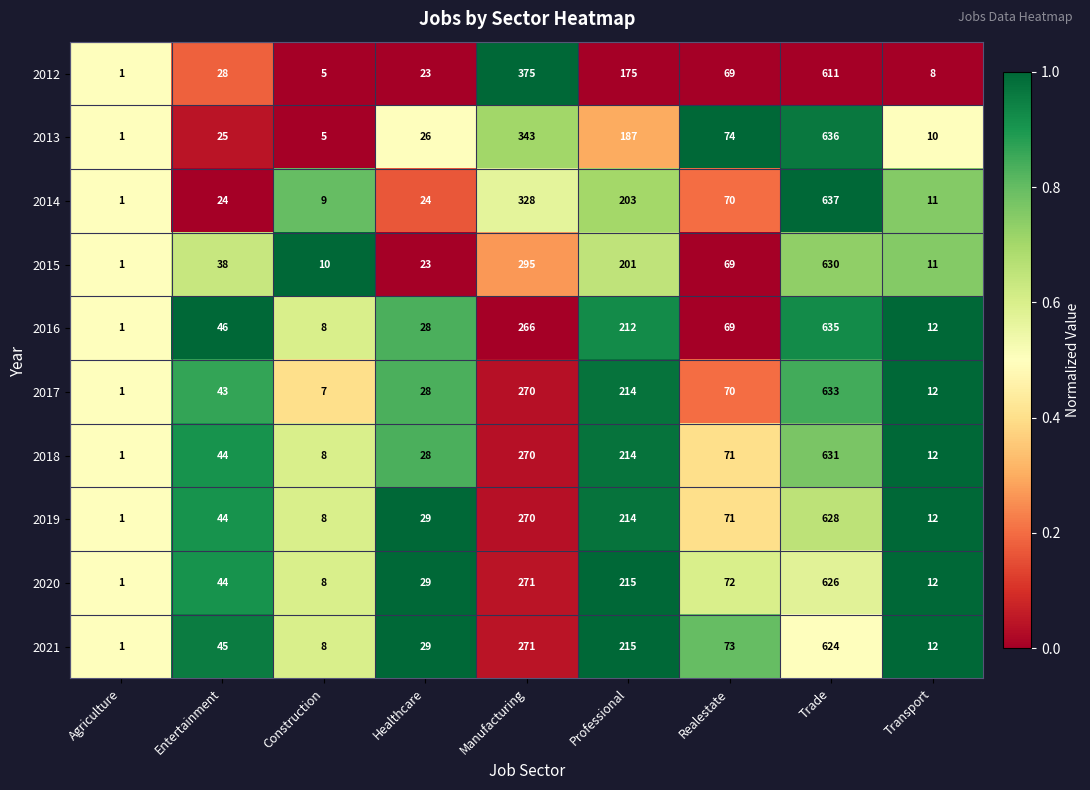

What is the difference between the highest and lowest values at Manufacturing?

109